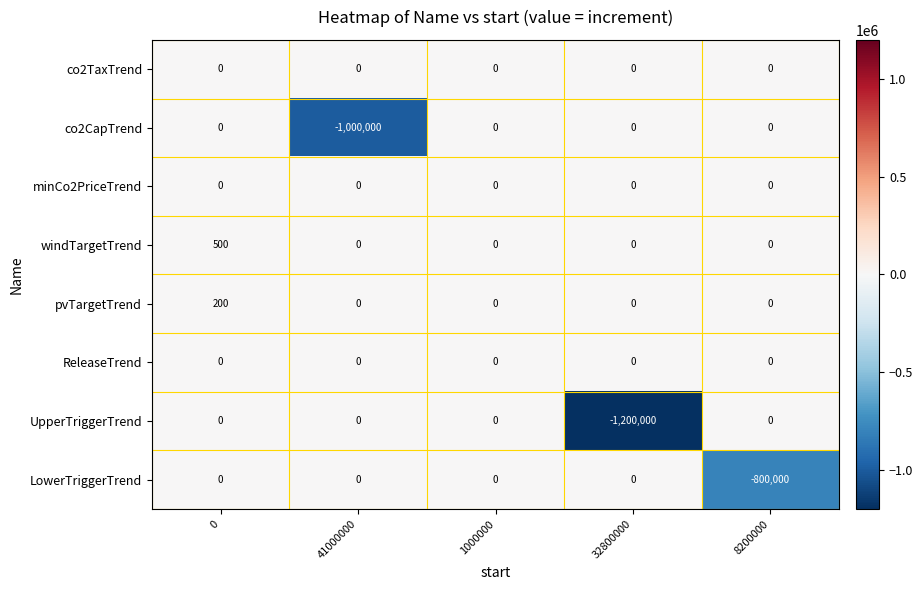

Is the value of LowerTriggerTrend at 8200000 greater than the value of UpperTriggerTrend at 1000000?

No